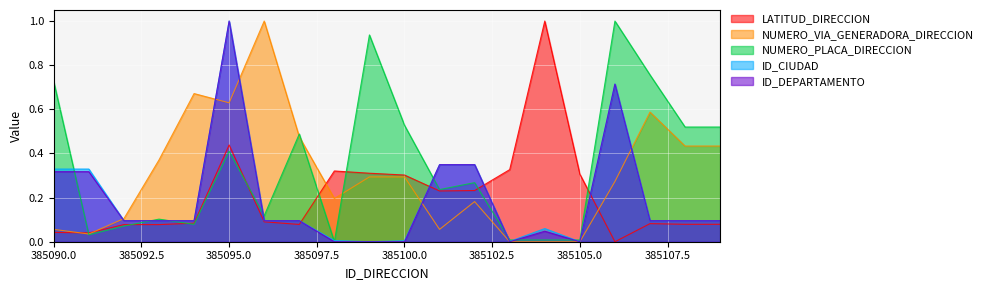

What is the sum of all ID_DEPARTAMENTO values?

3.9